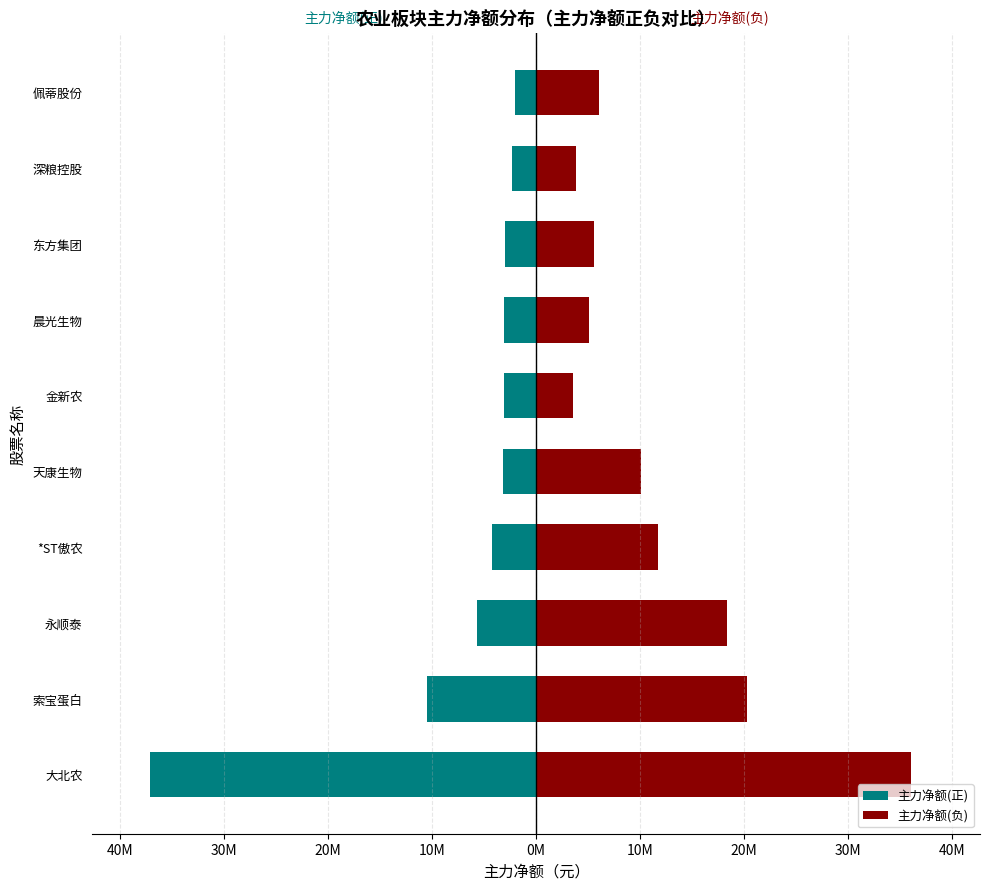

Is the value of 主力净额(负) at 索宝蛋白 greater than the value of 主力净额(正) at 东方集团?

Yes